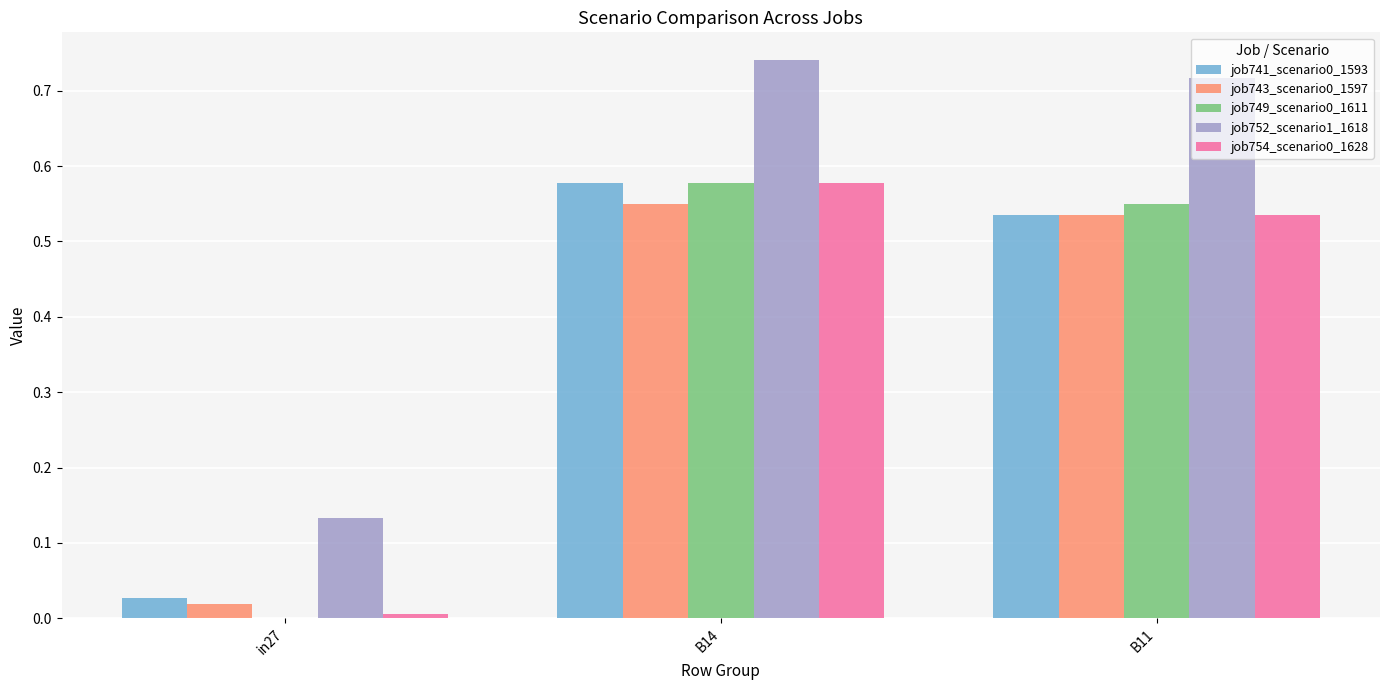

What is the total value across all series at in27?

0.2